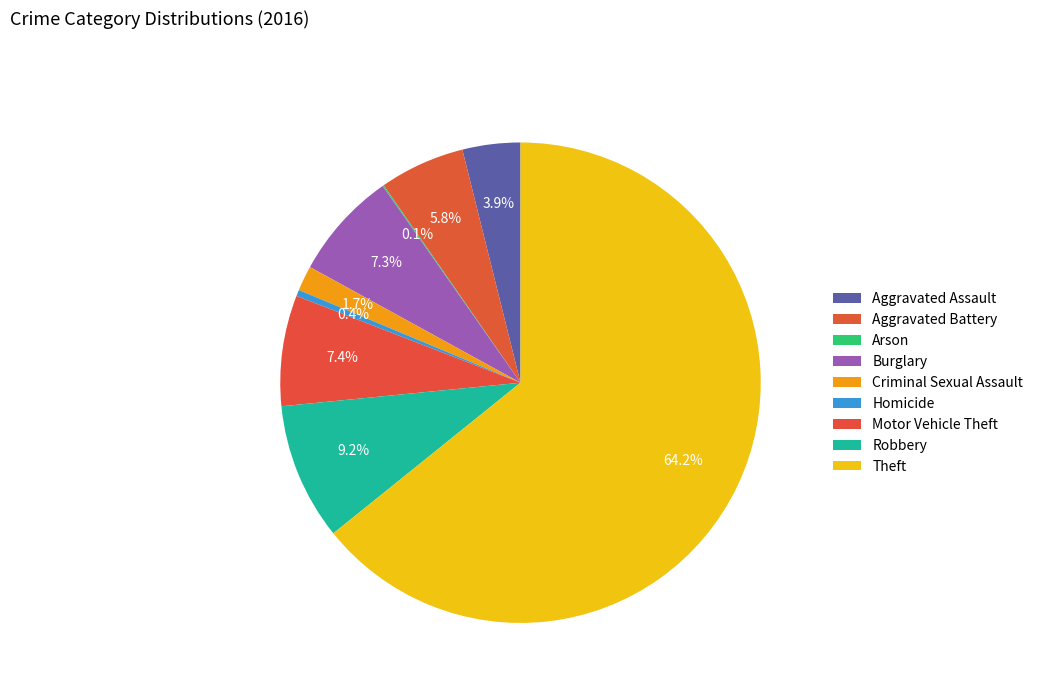

Which slice is the largest?

Theft